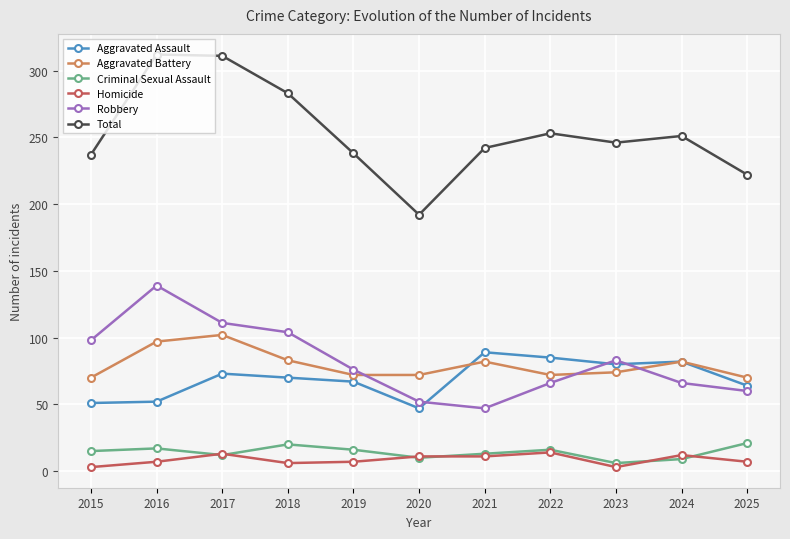

At how many categories does at least one series exceed 185?

11